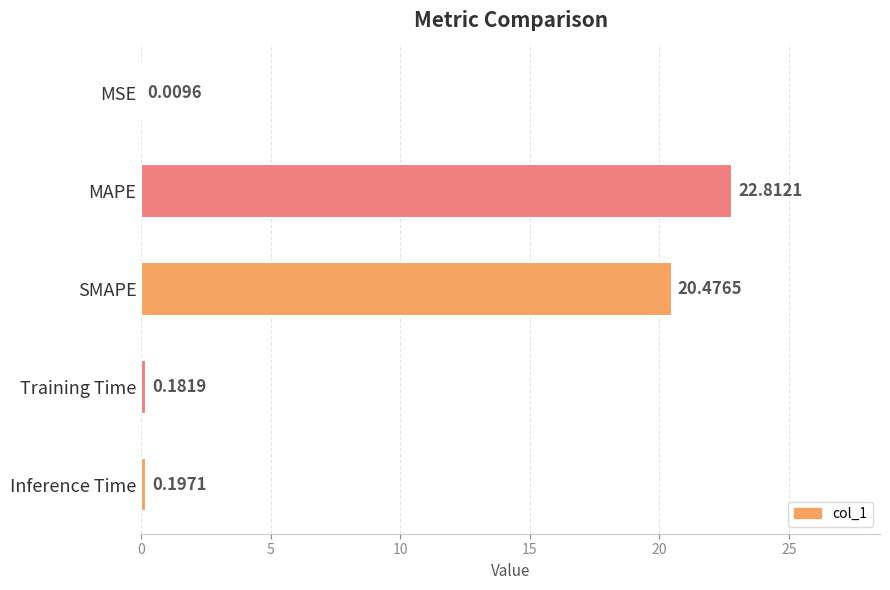

What is the sum of all values?

43.7